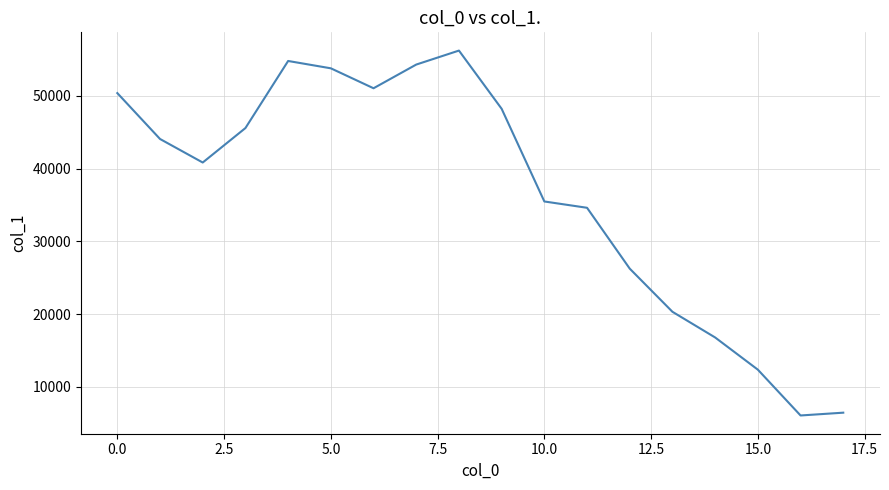

What is the greatest value displayed?

56209